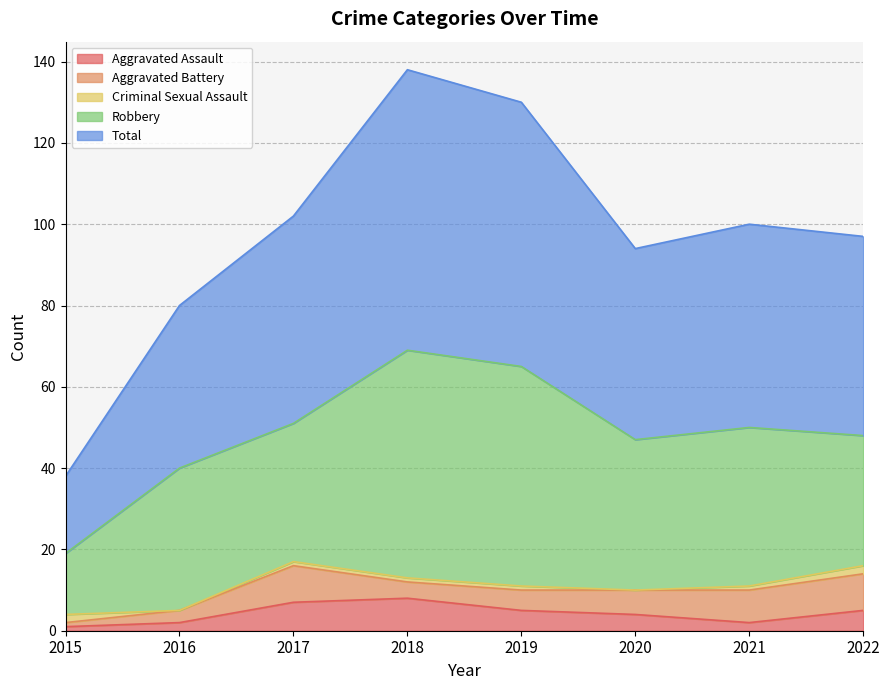

Does the chart have visible grid lines?

Yes